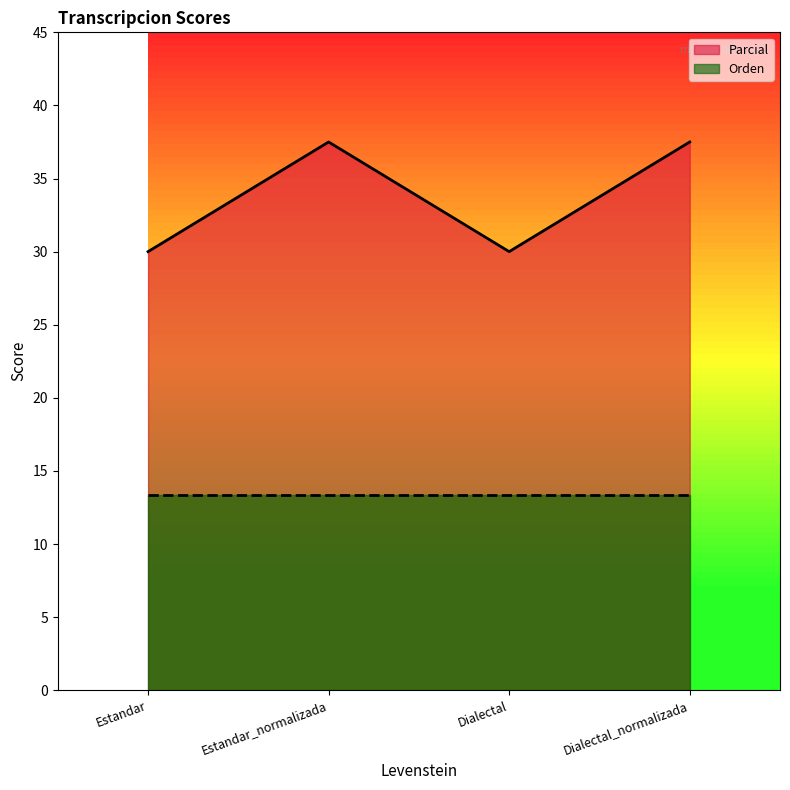

The value at Estandar_normalizada is 17.2. True or false?

False